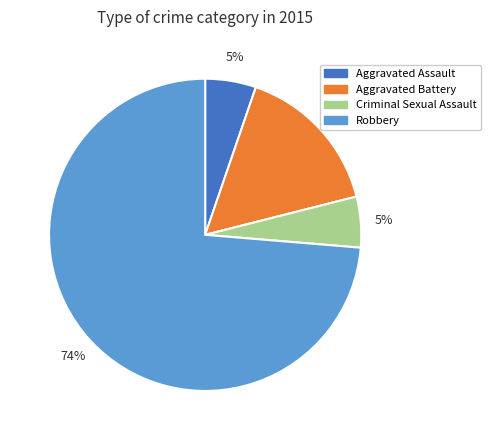

Which slice represents more than half of the pie?

Robbery